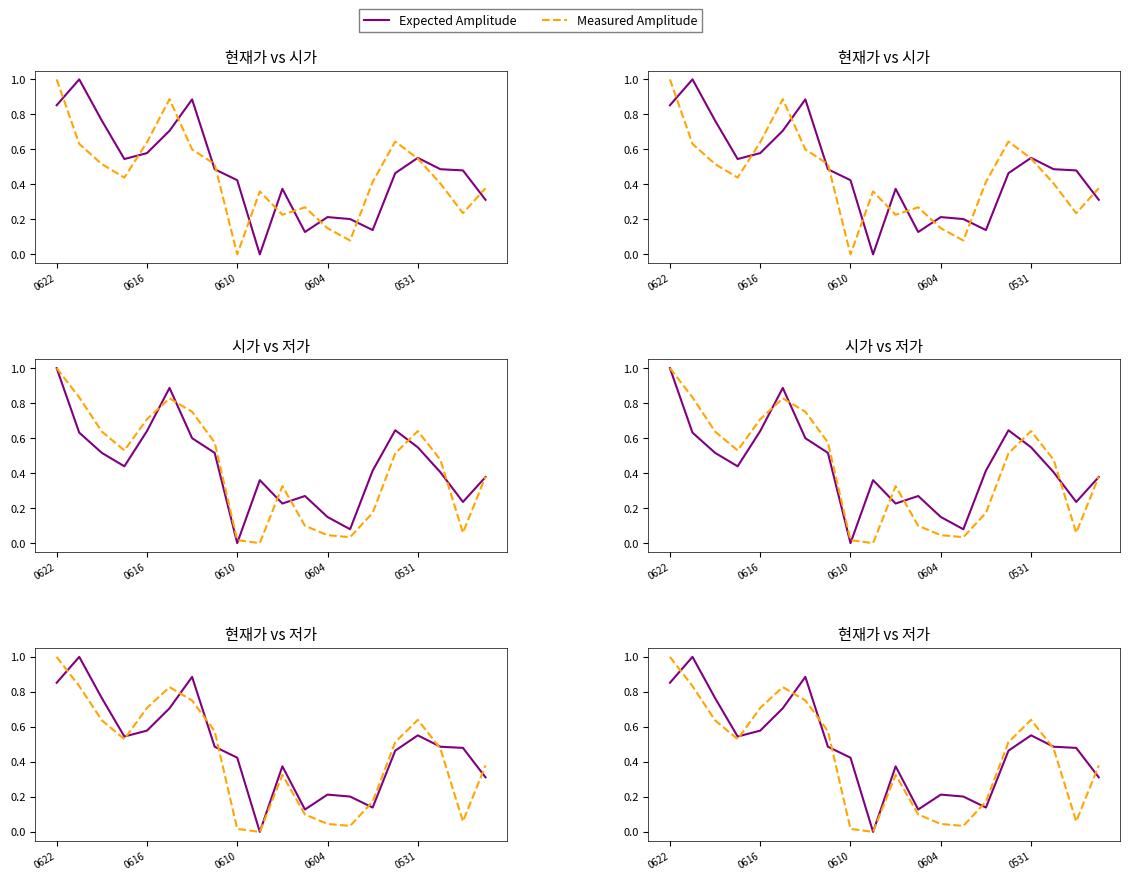

Is the value of Expected Amplitude at 10 greater than the value of Measured Amplitude at 13?

Yes